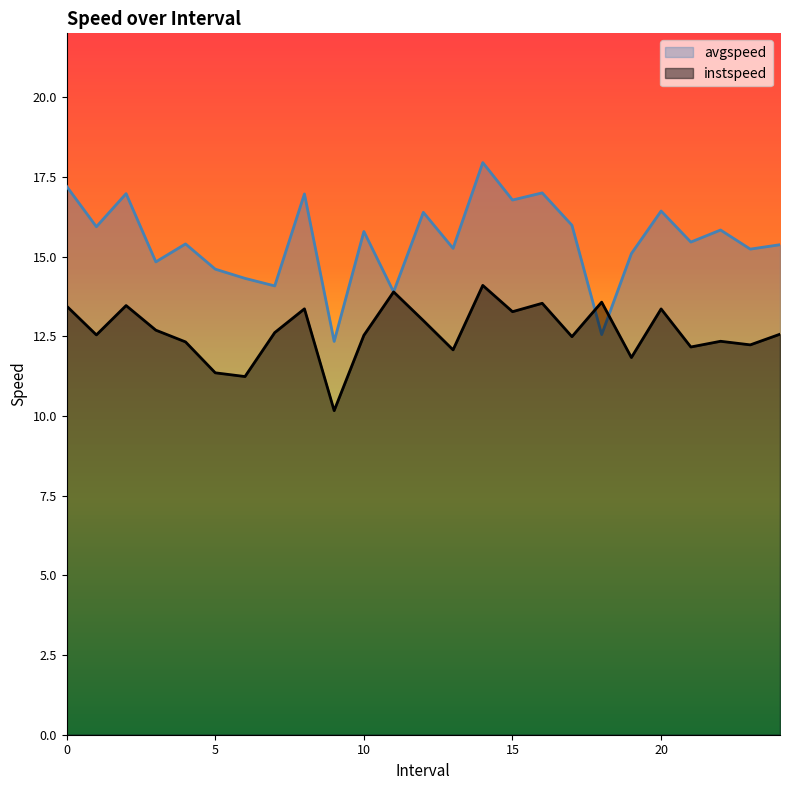

Which category has the highest value in the avgspeed series?

14.0